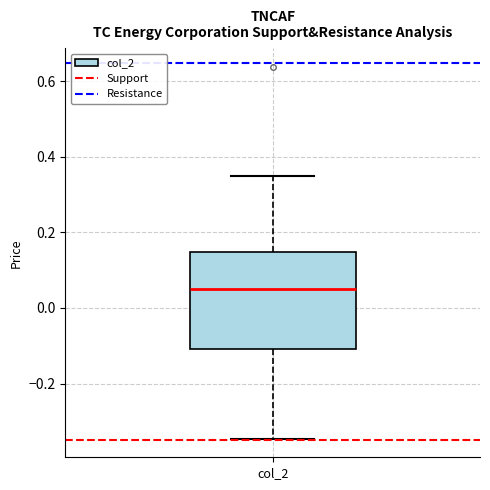

Transcribe this box plot: give where the median line is, the range the box spans, and where the two whiskers end, as read against the y-axis. The values are not printed on the chart, so give them approximately, as read against the axis.

median 0.06, box -0.10 to 0.14, whiskers -0.34 to 0.36